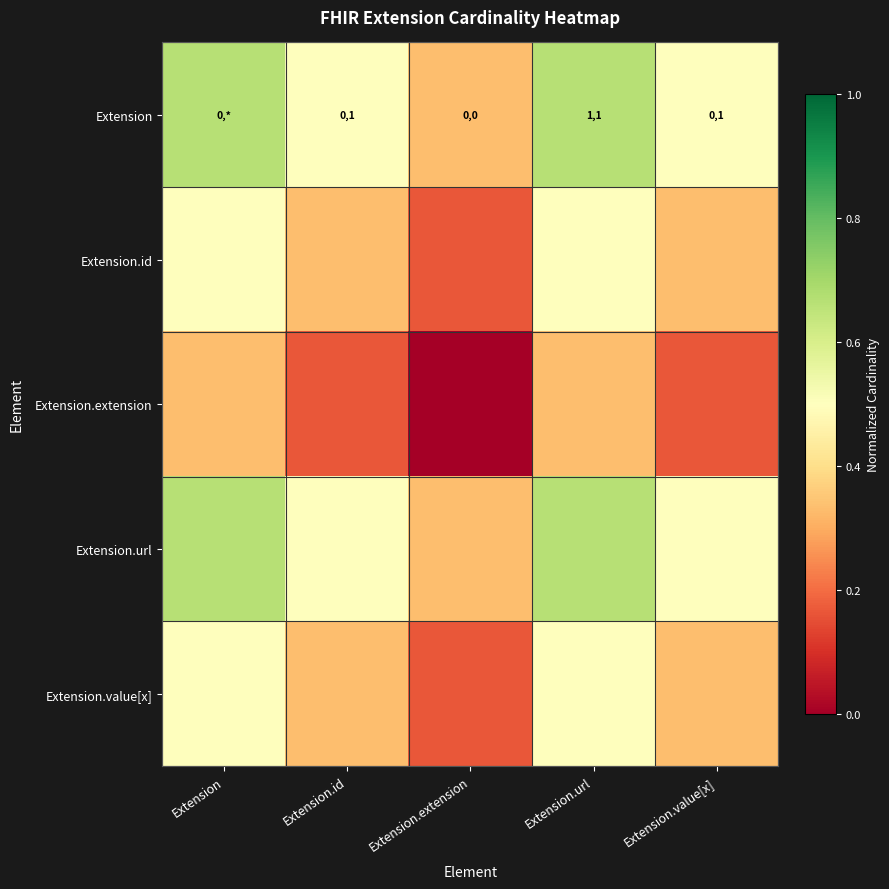

Rank the series by their maximum value, from highest to lowest.

Extension, Extension.url, Extension.id, Extension.value[x], Extension.extension